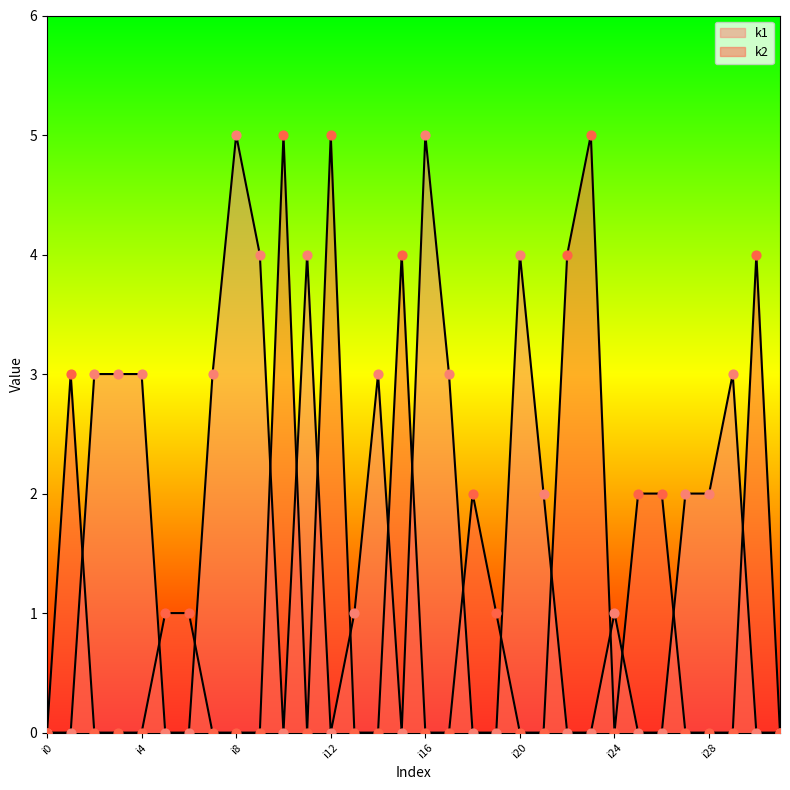

Which series has the largest total across all categories?

k1